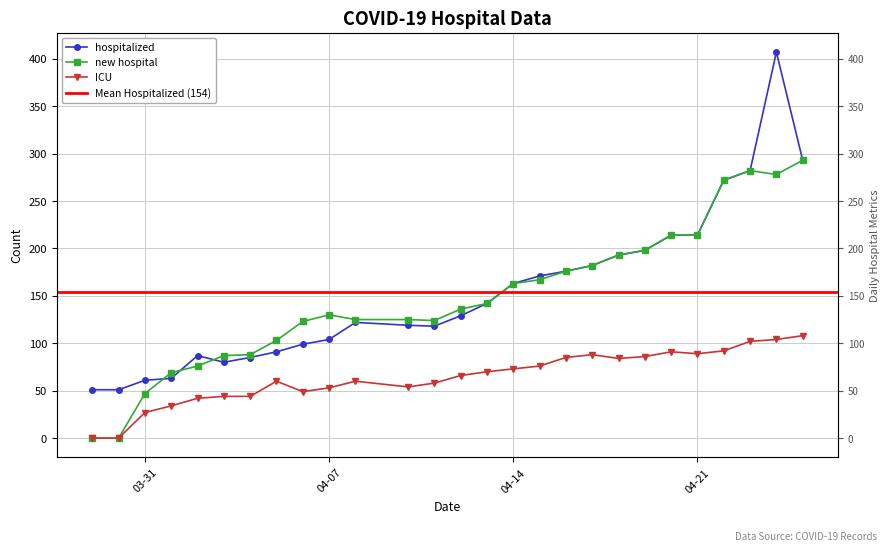

True or false: hospitalized and ICU intersect in this chart.

False